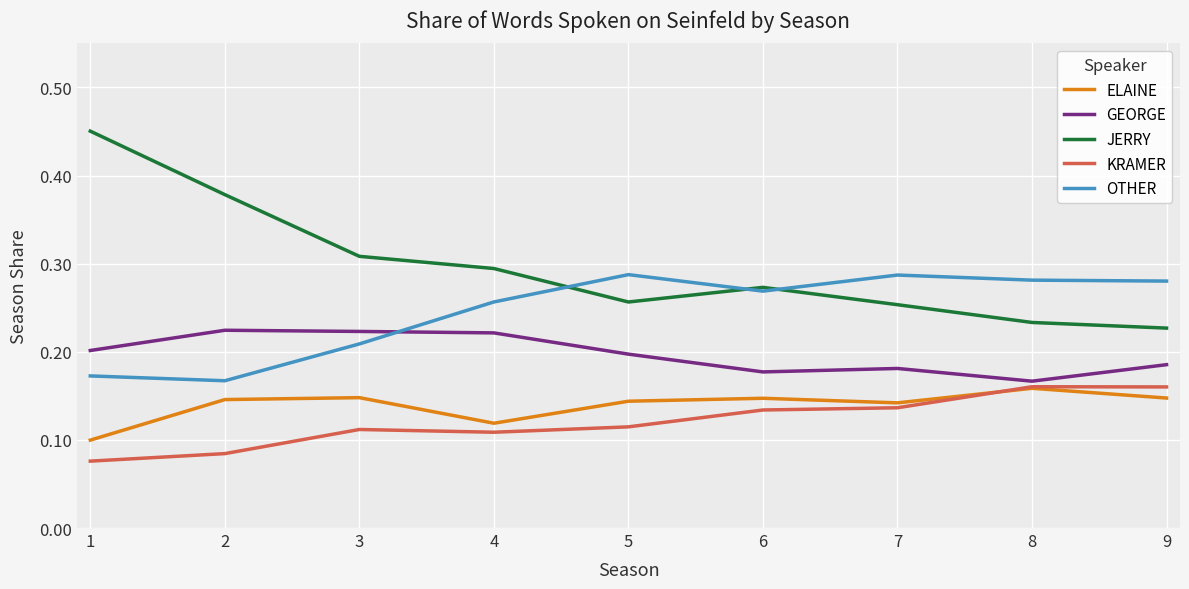

The value of GEORGE at 6 is 0.3. True or false?

False